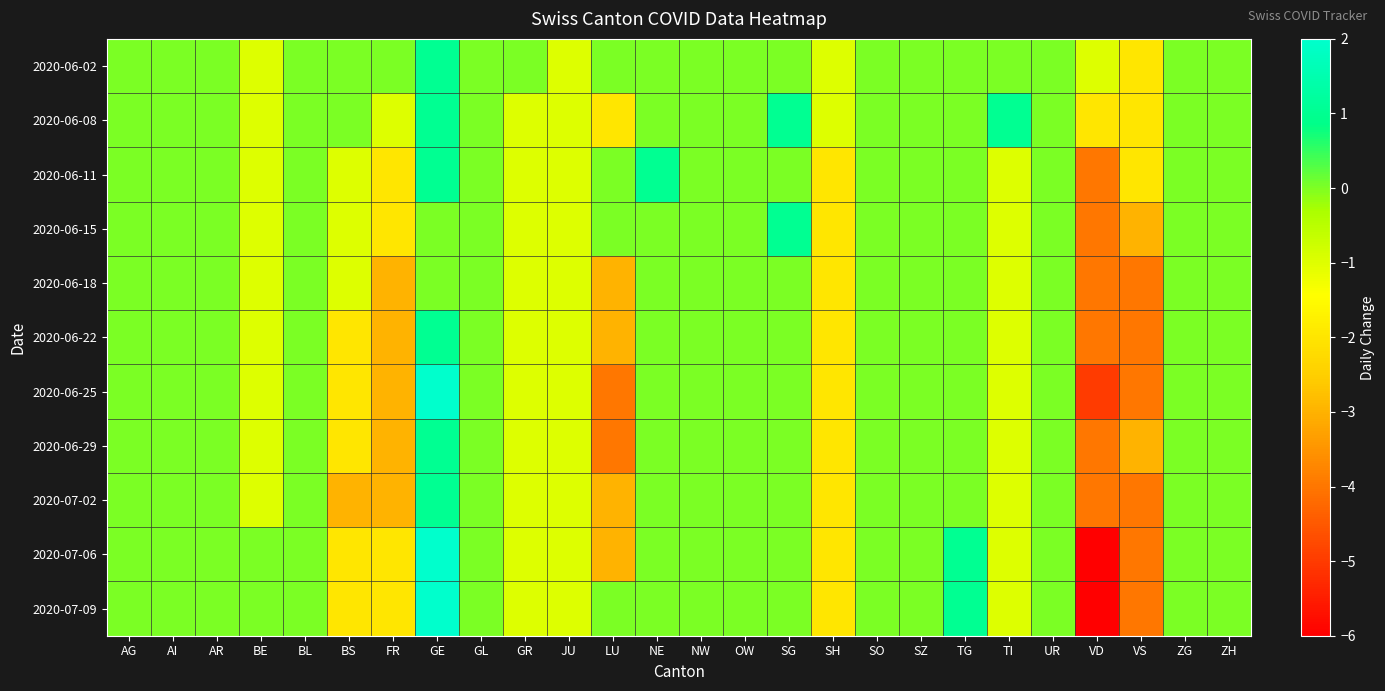

Reading right to left, extract all data points from this chart.

2020-06-02: ZH=0	ZG=0	VS=-2	VD=-1	UR=0	TI=0	TG=0	SZ=0	SO=0	SH=-1	SG=0	OW=0	NW=0	NE=0	LU=0	JU=-1	GR=0	GL=0	GE=1	FR=0	BS=0	BL=0	BE=-1	AR=0	AI=0	AG=0
2020-06-08: ZH=0	ZG=0	VS=-2	VD=-2	UR=0	TI=1	TG=0	SZ=0	SO=0	SH=-1	SG=1	OW=0	NW=0	NE=0	LU=-2	JU=-1	GR=-1	GL=0	GE=1	FR=-1	BS=0	BL=0	BE=-1	AR=0	AI=0	AG=0
2020-06-11: ZH=0	ZG=0	VS=-2	VD=-4	UR=0	TI=-1	TG=0	SZ=0	SO=0	SH=-2	SG=0	OW=0	NW=0	NE=1	LU=0	JU=-1	GR=-1	GL=0	GE=1	FR=-2	BS=-1	BL=0	BE=-1	AR=0	AI=0	AG=0
2020-06-15: ZH=0	ZG=0	VS=-3	VD=-4	UR=0	TI=-1	TG=0	SZ=0	SO=0	SH=-2	SG=1	OW=0	NW=0	NE=0	LU=0	JU=-1	GR=-1	GL=0	GE=0	FR=-2	BS=-1	BL=0	BE=-1	AR=0	AI=0	AG=0
2020-06-18: ZH=0	ZG=0	VS=-4	VD=-4	UR=0	TI=-1	TG=0	SZ=0	SO=0	SH=-2	SG=0	OW=0	NW=0	NE=0	LU=-3	JU=-1	GR=-1	GL=0	GE=0	FR=-3	BS=-1	BL=0	BE=-1	AR=0	AI=0	AG=0
2020-06-22: ZH=0	ZG=0	VS=-4	VD=-4	UR=0	TI=-1	TG=0	SZ=0	SO=0	SH=-2	SG=0	OW=0	NW=0	NE=0	LU=-3	JU=-1	GR=-1	GL=0	GE=1	FR=-3	BS=-2	BL=0	BE=-1	AR=0	AI=0	AG=0
2020-06-25: ZH=0	ZG=0	VS=-4	VD=-5	UR=0	TI=-1	TG=0	SZ=0	SO=0	SH=-2	SG=0	OW=0	NW=0	NE=0	LU=-4	JU=-1	GR=-1	GL=0	GE=2	FR=-3	BS=-2	BL=0	BE=-1	AR=0	AI=0	AG=0
2020-06-29: ZH=0	ZG=0	VS=-3	VD=-4	UR=0	TI=-1	TG=0	SZ=0	SO=0	SH=-2	SG=0	OW=0	NW=0	NE=0	LU=-4	JU=-1	GR=-1	GL=0	GE=1	FR=-3	BS=-2	BL=0	BE=-1	AR=0	AI=0	AG=0
2020-07-02: ZH=0	ZG=0	VS=-4	VD=-4	UR=0	TI=-1	TG=0	SZ=0	SO=0	SH=-2	SG=0	OW=0	NW=0	NE=0	LU=-3	JU=-1	GR=-1	GL=0	GE=1	FR=-3	BS=-3	BL=0	BE=-1	AR=0	AI=0	AG=0
2020-07-06: ZH=0	ZG=0	VS=-4	VD=-6	UR=0	TI=-1	TG=1	SZ=0	SO=0	SH=-2	SG=0	OW=0	NW=0	NE=0	LU=-3	JU=-1	GR=-1	GL=0	GE=2	FR=-2	BS=-2	BL=0	BE=0	AR=0	AI=0	AG=0
2020-07-09: ZH=0	ZG=0	VS=-4	VD=-6	UR=0	TI=-1	TG=1	SZ=0	SO=0	SH=-2	SG=0	OW=0	NW=0	NE=0	LU=0	JU=-1	GR=-1	GL=0	GE=2	FR=-2	BS=-2	BL=0	BE=0	AR=0	AI=0	AG=0